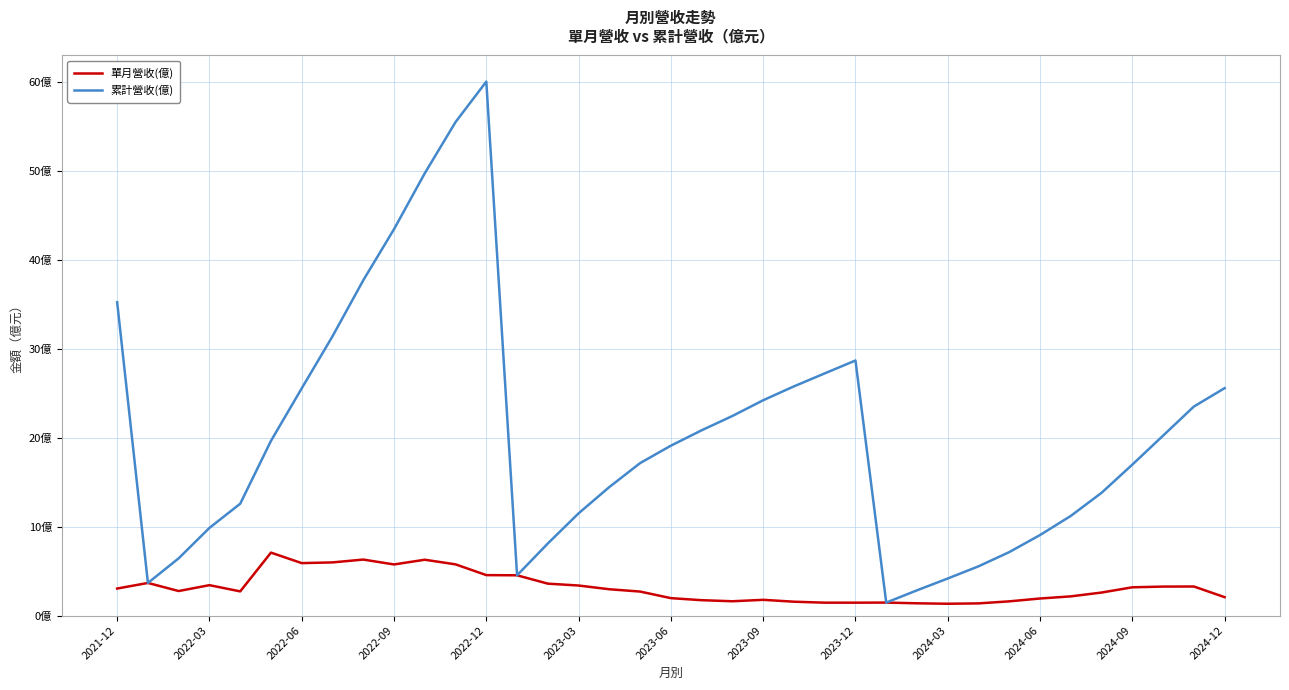

Which series has the largest total across all categories?

累計營收(億)